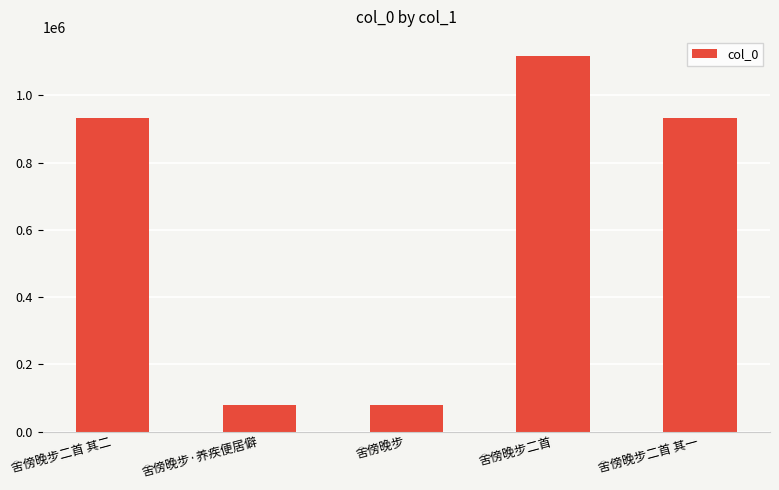

Does the chart contain stacked bars?

No